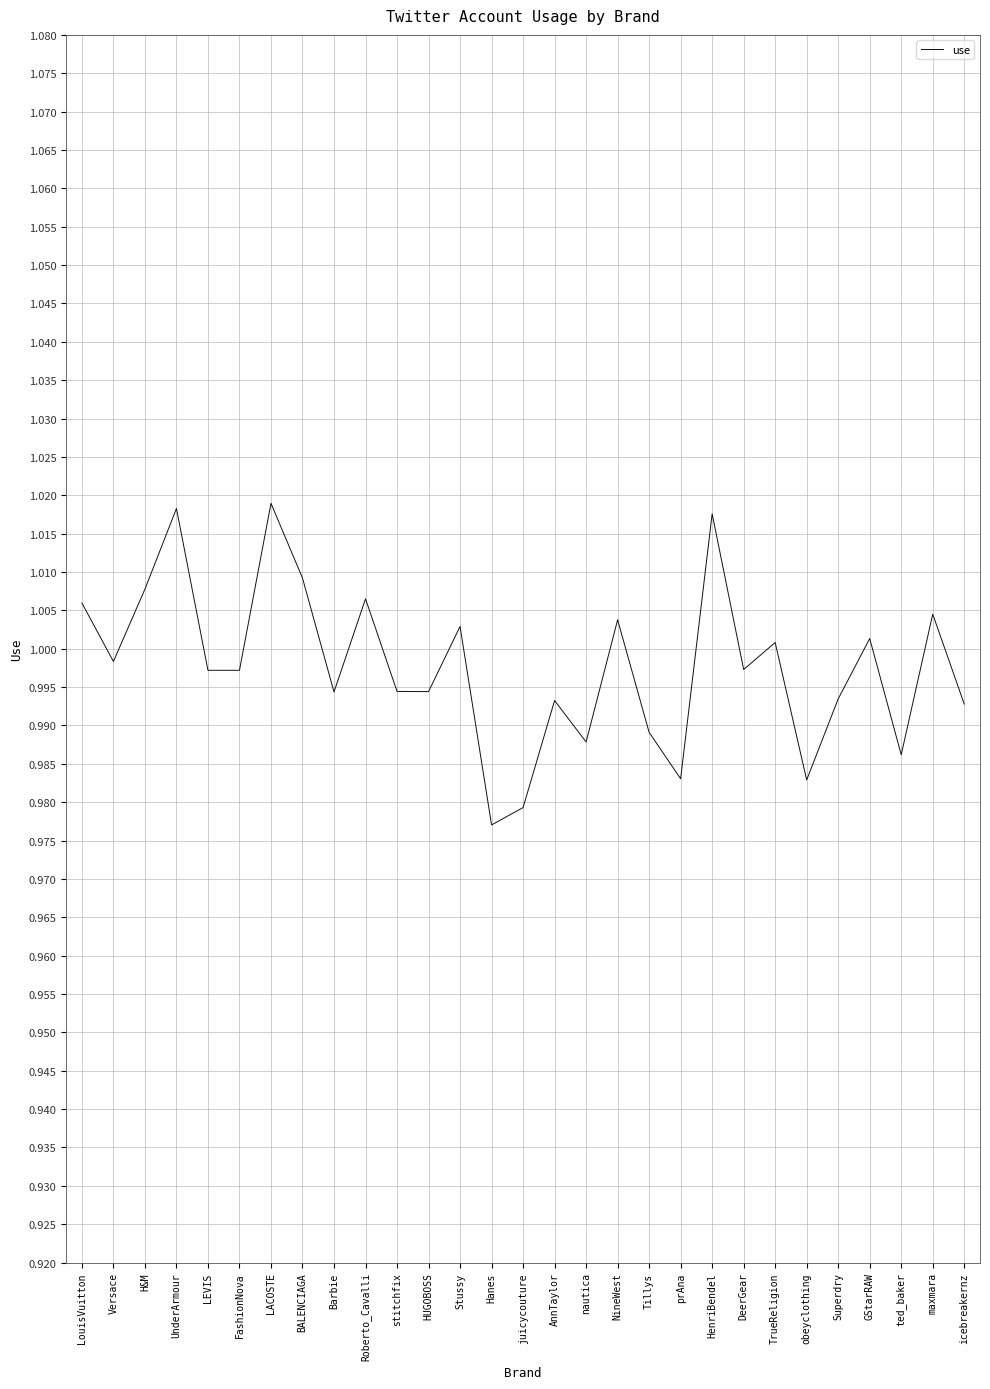

What position from the left is DeerGear?

22